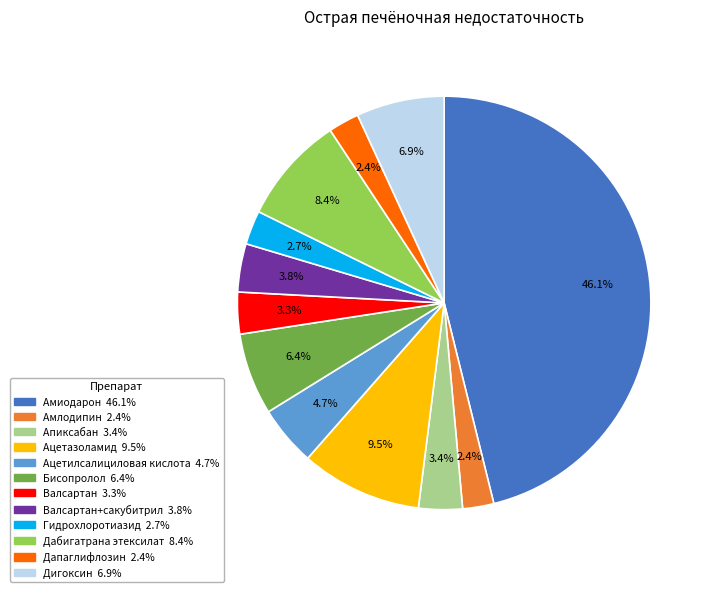

Is there any slice that represents more than half of the pie?

No